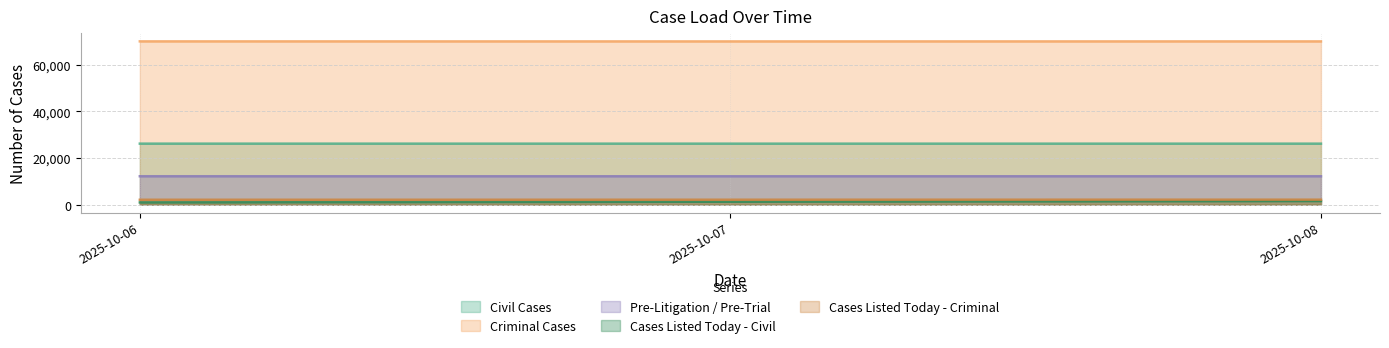

How many lines are shown in the chart?

5